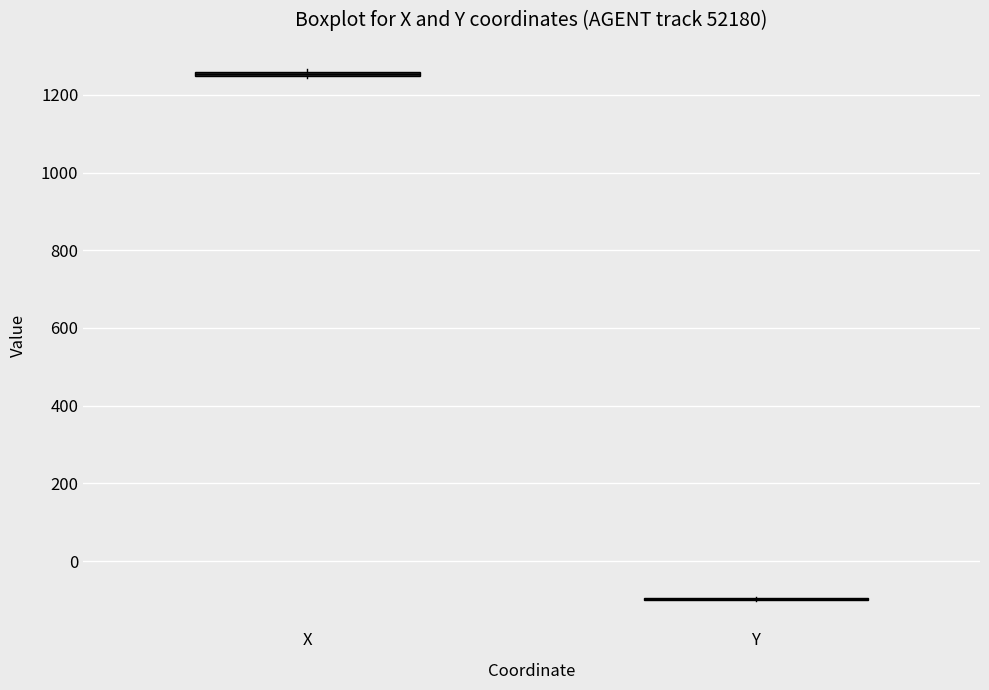

Where is the upper edge of the box for X on the y-axis? The values are not printed on the chart, so give them approximately, as read against the axis.

1260